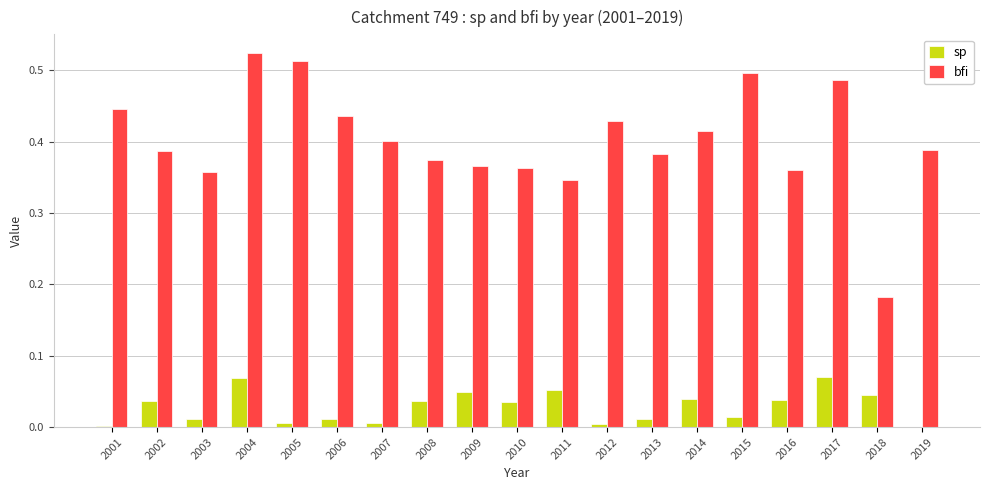

True or false: sp has a value of 0.0 at 2008.

True